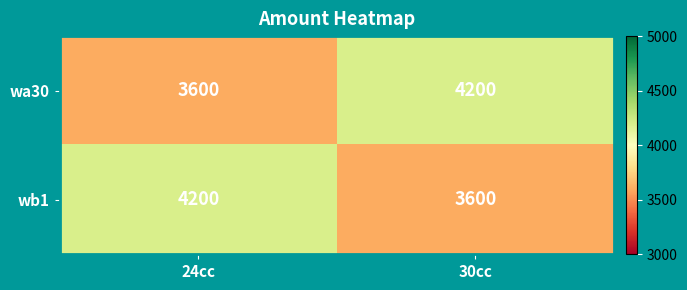

What is the approximate value of wa30 at 30cc, to the nearest 10?

4200